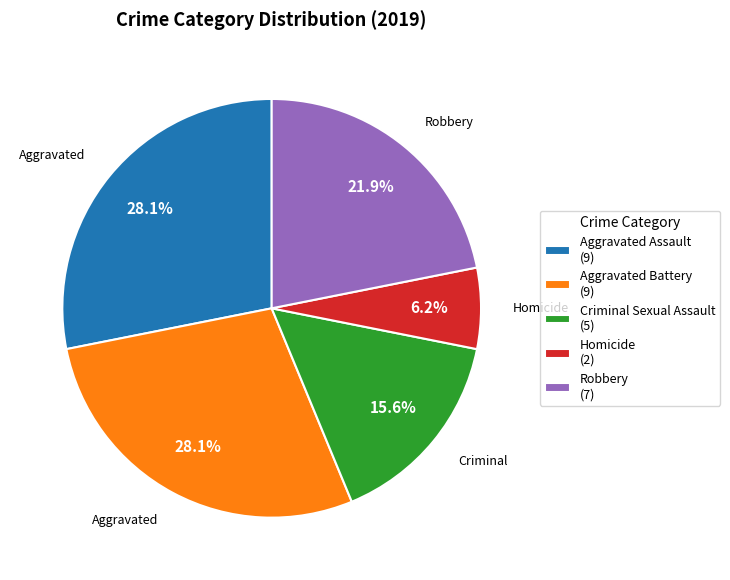

Between Homicide (2) and Criminal Sexual Assault (5), which is larger?

Criminal Sexual Assault (5)